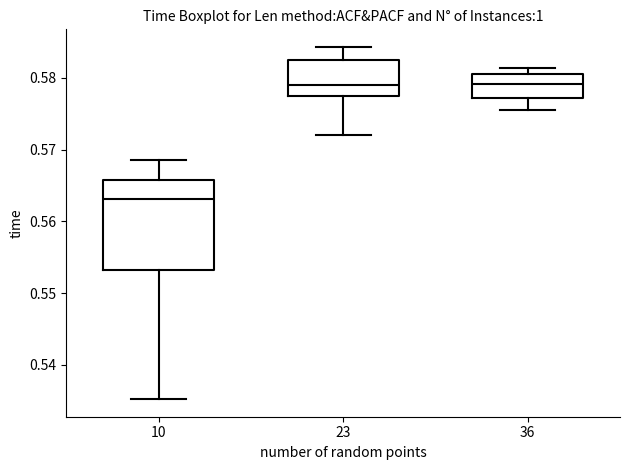

Reading left to right, transcribe this box plot: for each box, give where its median line is, the range the box spans, and where its two whiskers end, as read against the y-axis. The values are not printed on the chart, so give them approximately, as read against the axis.

10: median 0.563, box 0.553 to 0.566, whiskers 0.535 to 0.569
23: median 0.579, box 0.577 to 0.582, whiskers 0.572 to 0.584
36: median 0.579, box 0.577 to 0.580, whiskers 0.575 to 0.581